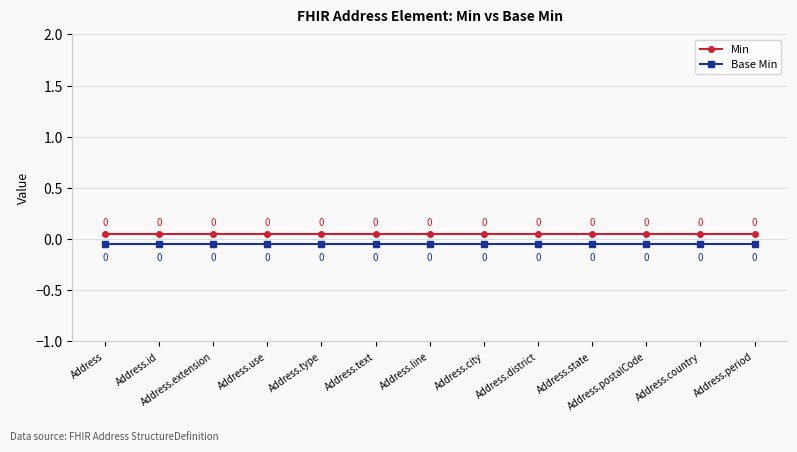

True or false: Base Min has more than 0 interior local peaks.

False